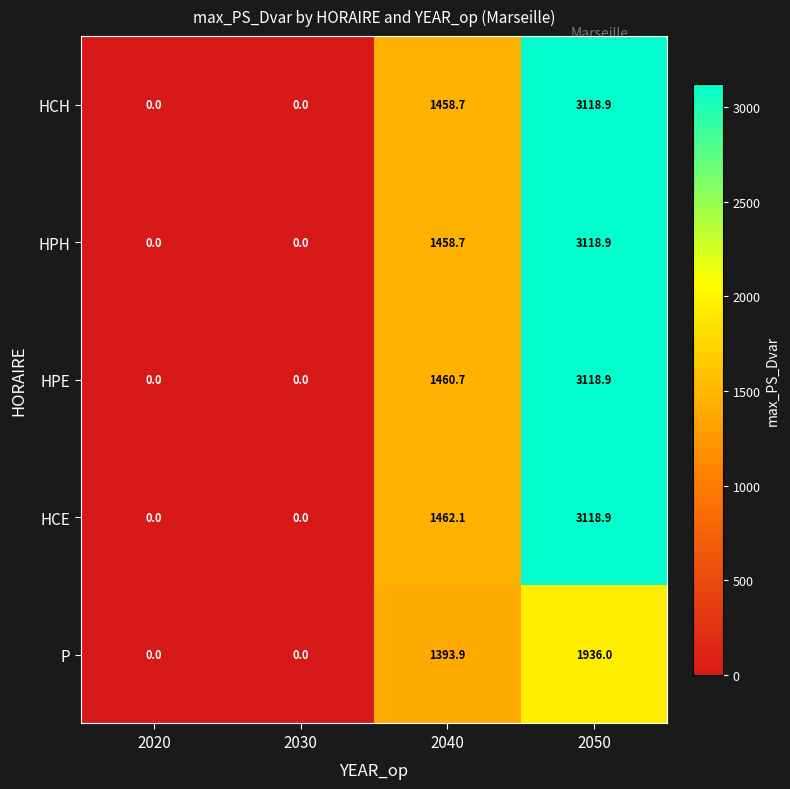

True or false: P has a value of 1079.7 at 2020.

False